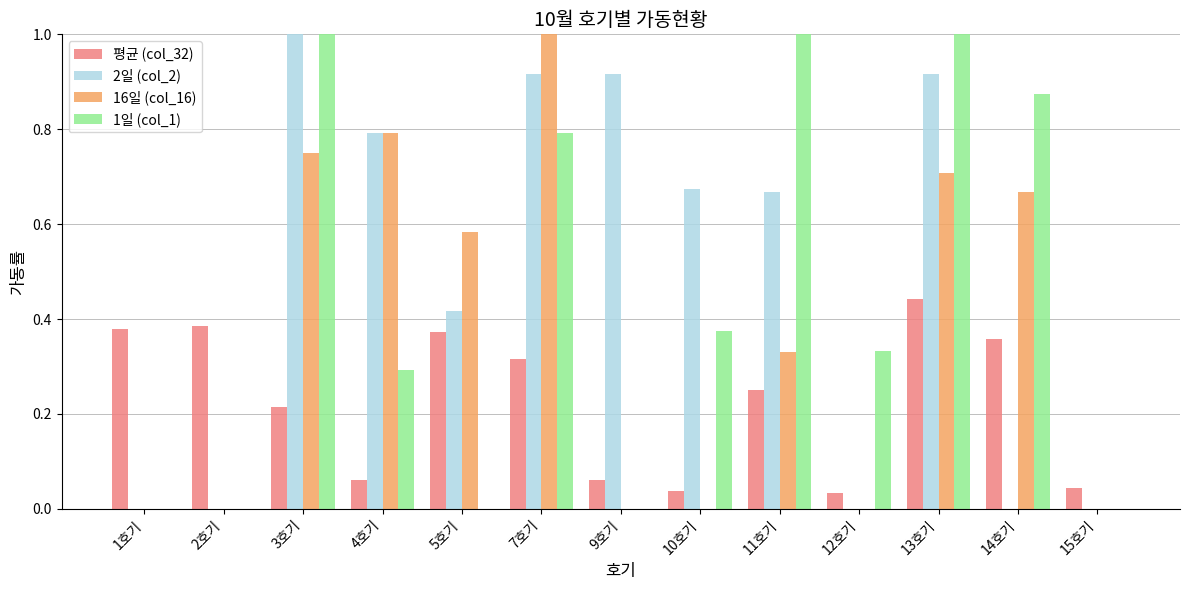

Is it true that 평균 (col_32) equals 0.0 at 10호기?

True